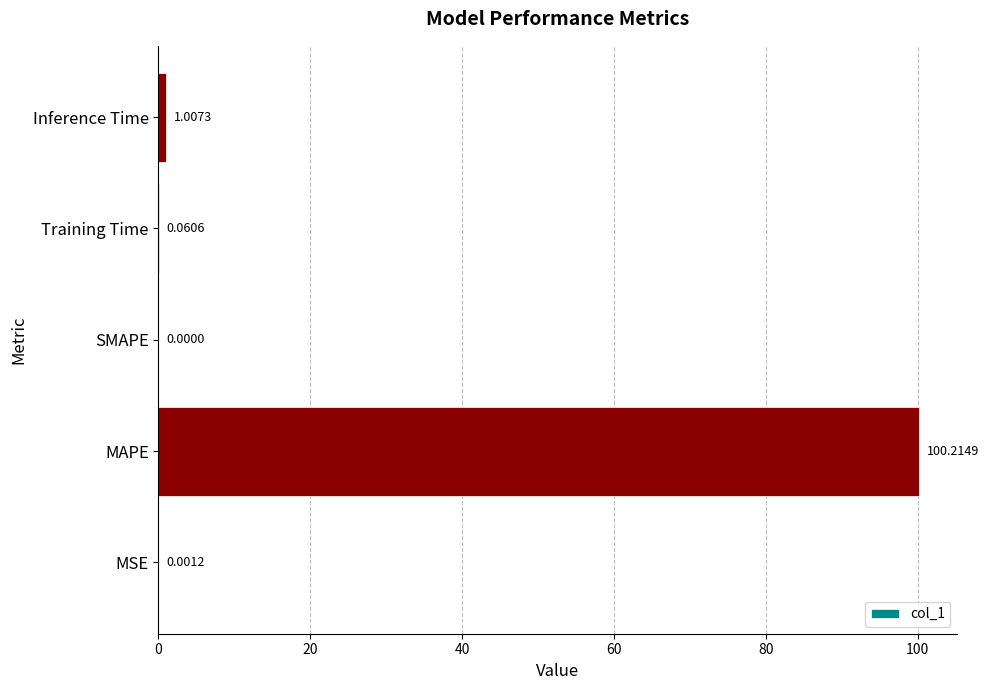

What is the change in value from MAPE to SMAPE?

-100.2